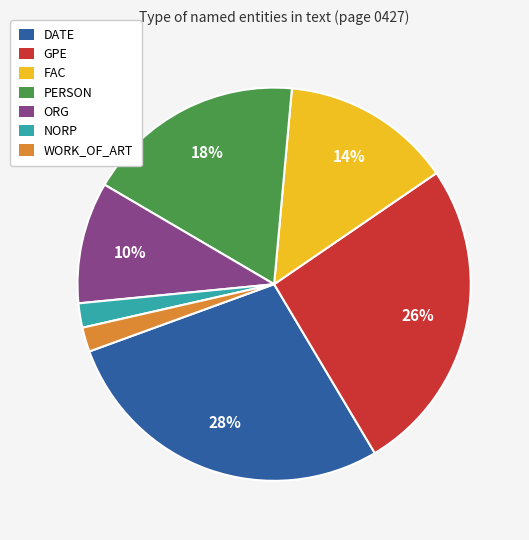

What is the ratio of the value at ORG to the value at FAC?

0.7